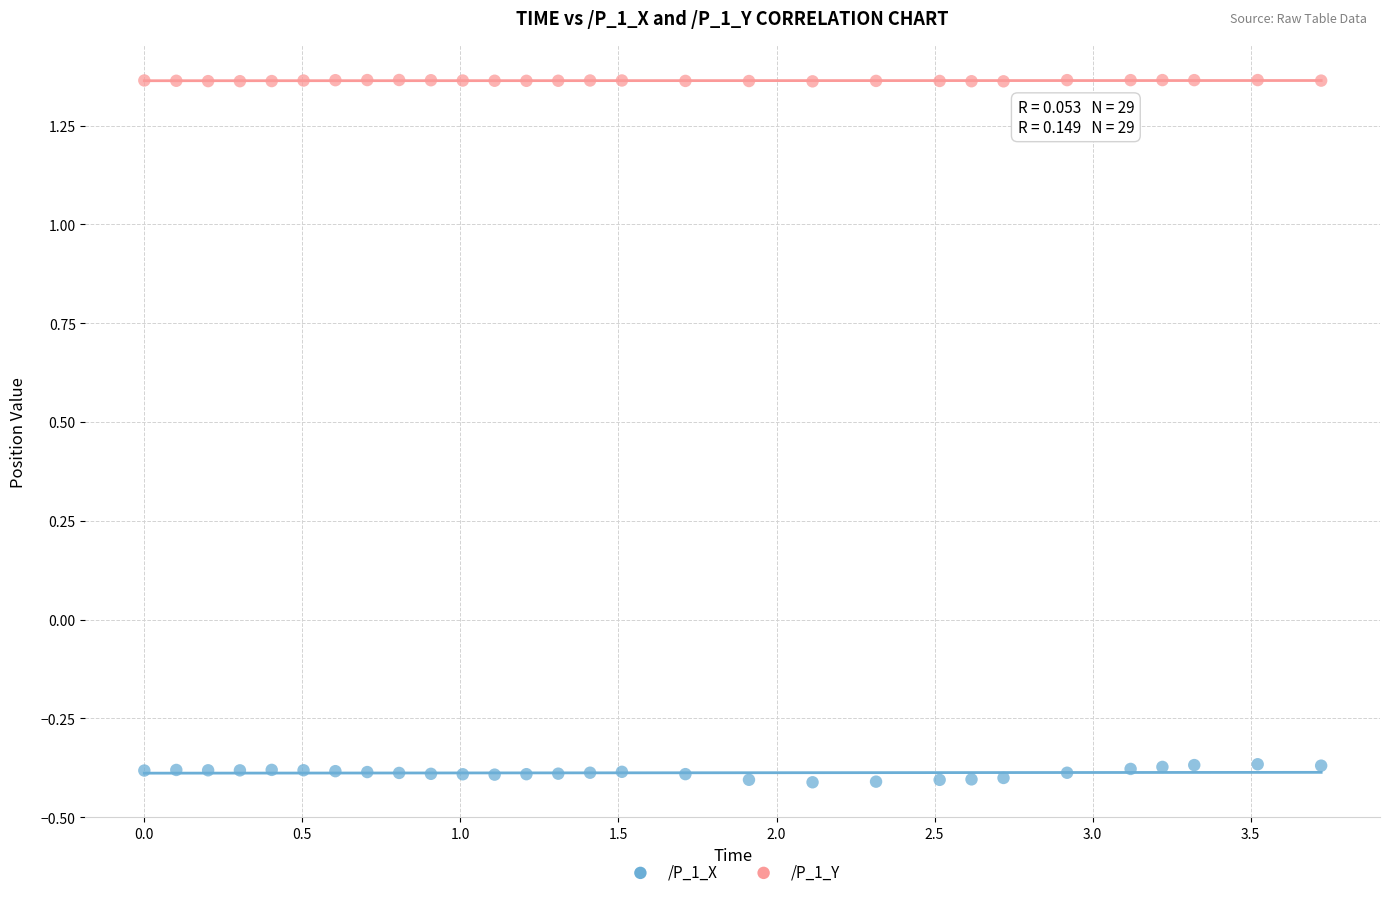

Across all data points, what is the range of X values (max minus min)?

3.7